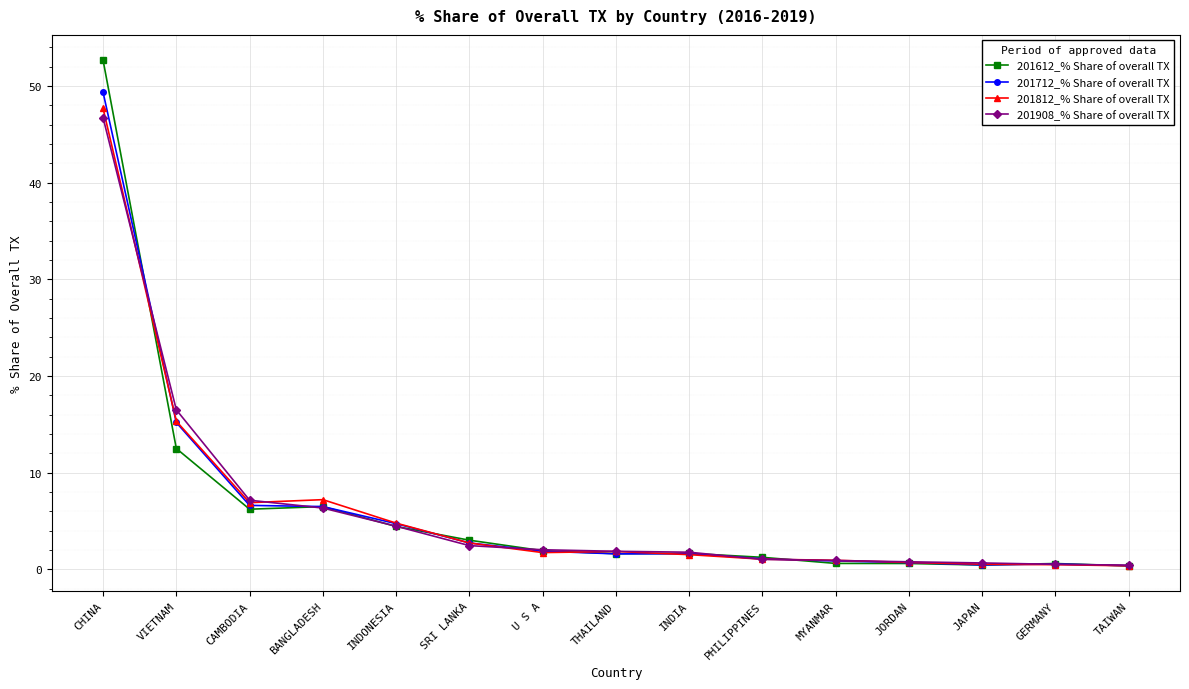

Rank the series by their maximum value, from highest to lowest.

201612_% Share of overall TX, 201712_% Share of overall TX, 201812_% Share of overall TX, 201908_% Share of overall TX